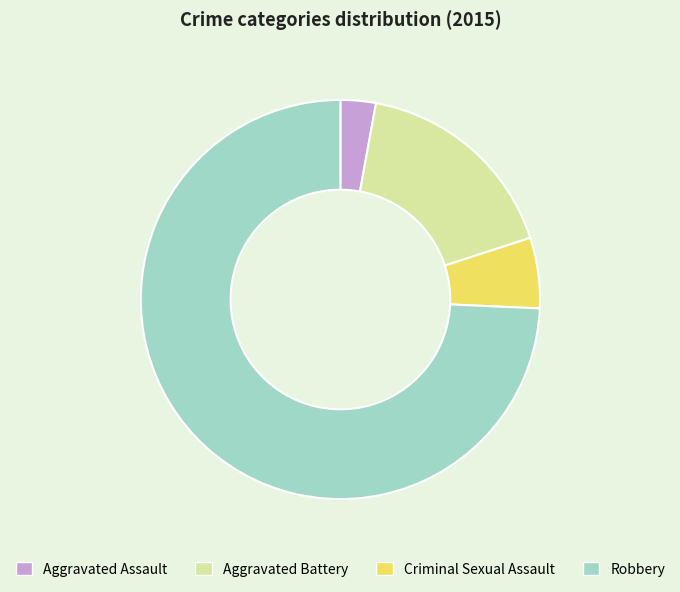

Combined, do Aggravated Battery and Aggravated Assault account for over 50%?

No